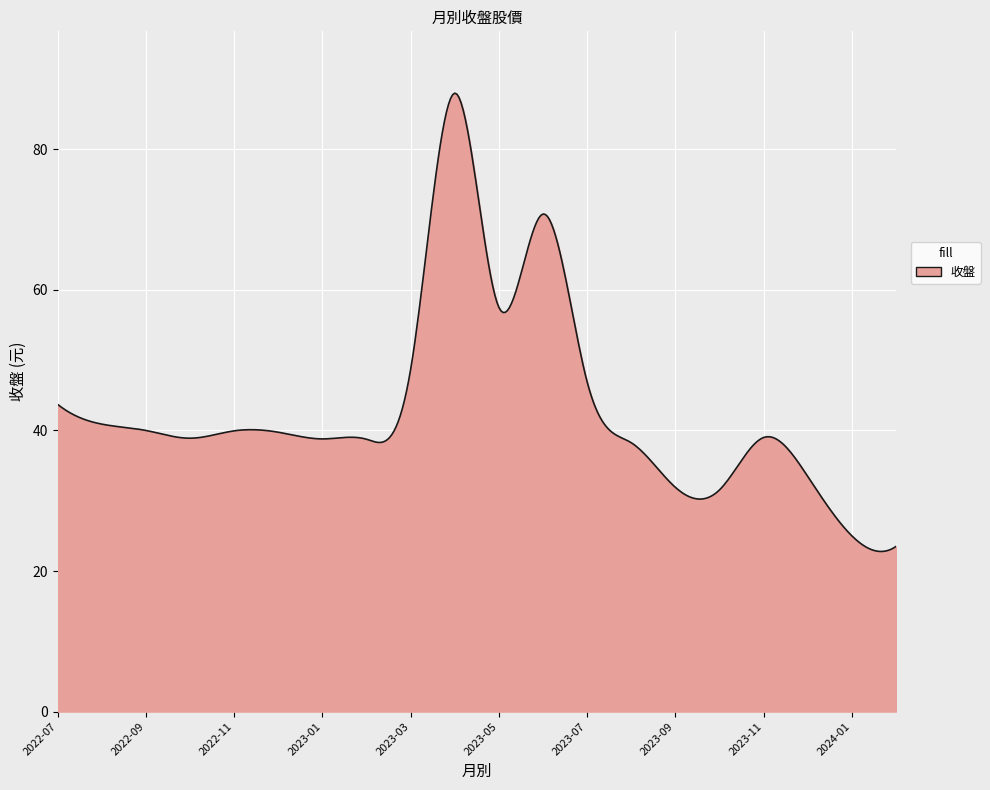

What is the difference between the maximum and minimum values?

65.2